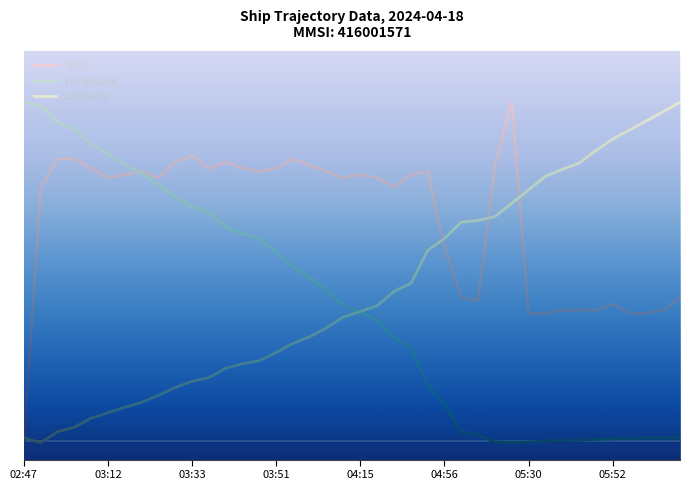

What are all the series names shown in the legend?

SOG, Longitude, Latitude